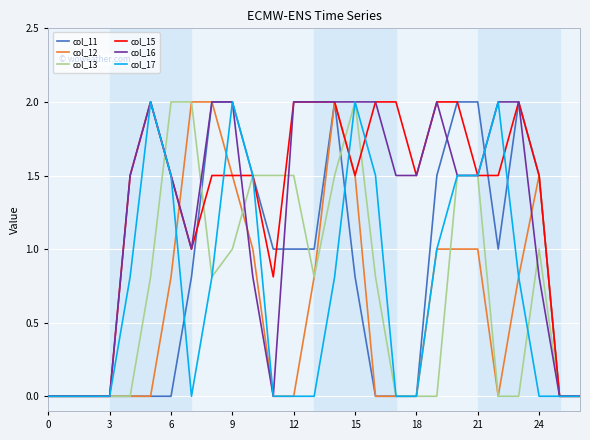

What is the highest value of the col_13 series?

2.0